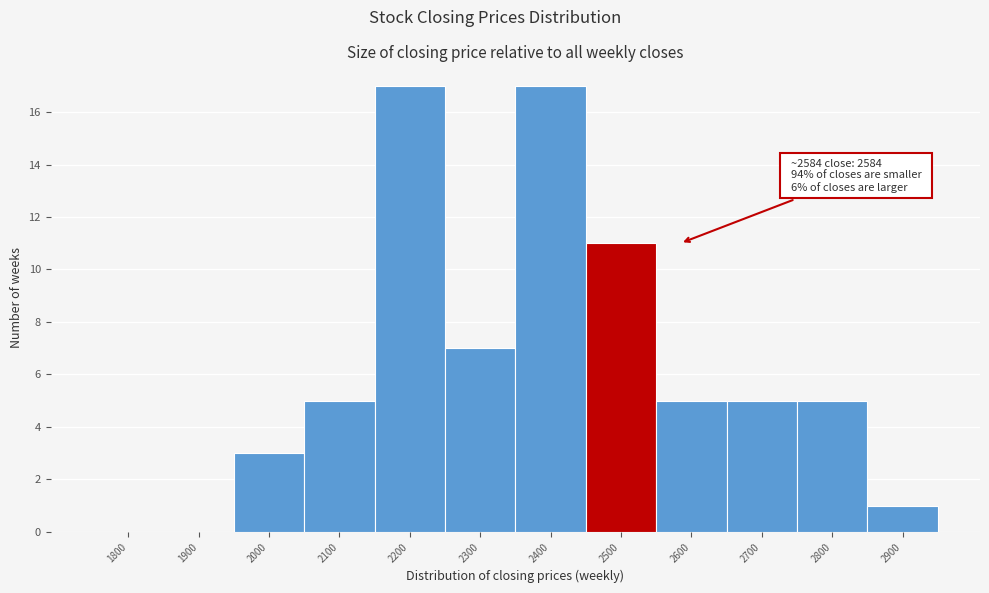

Reading right to left, what are all the values shown in this chart?

2900=1	2800=5	2700=5	2600=5	2500=11	2400=17	2300=7	2200=17	2100=5	2000=3	1900=0	1800=0